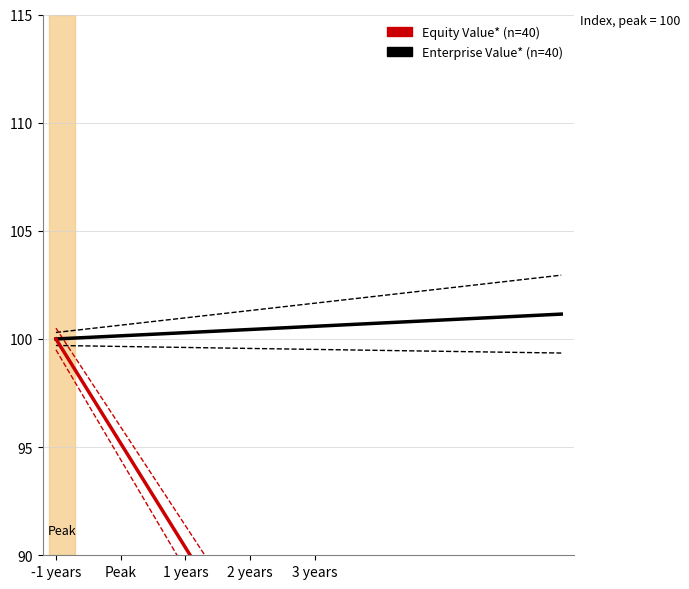

Which series has the largest range (max minus min)?

Equity Value (n=40)